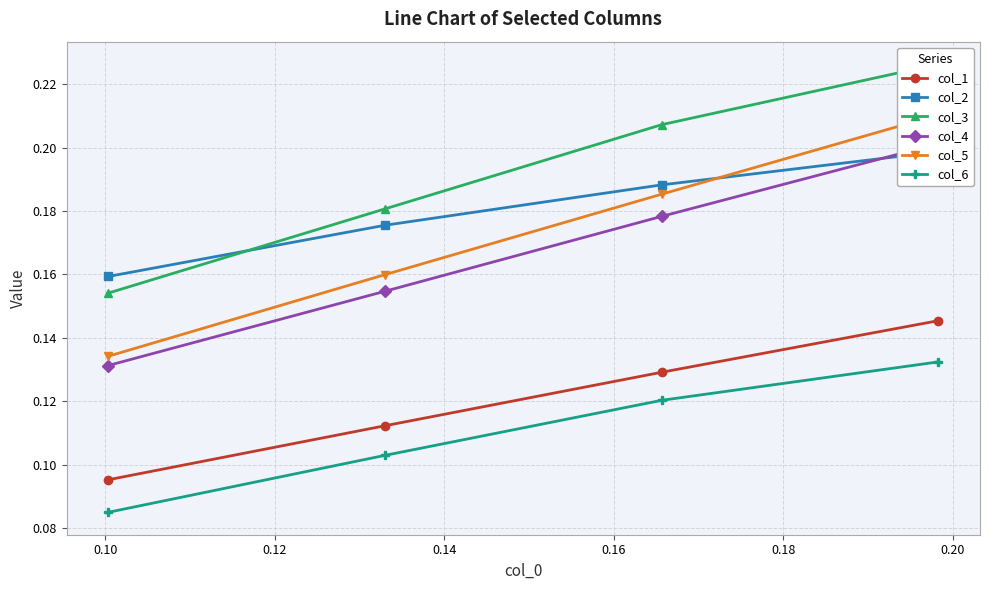

What is the value of the col_1 point at the 4th from the left?

0.1